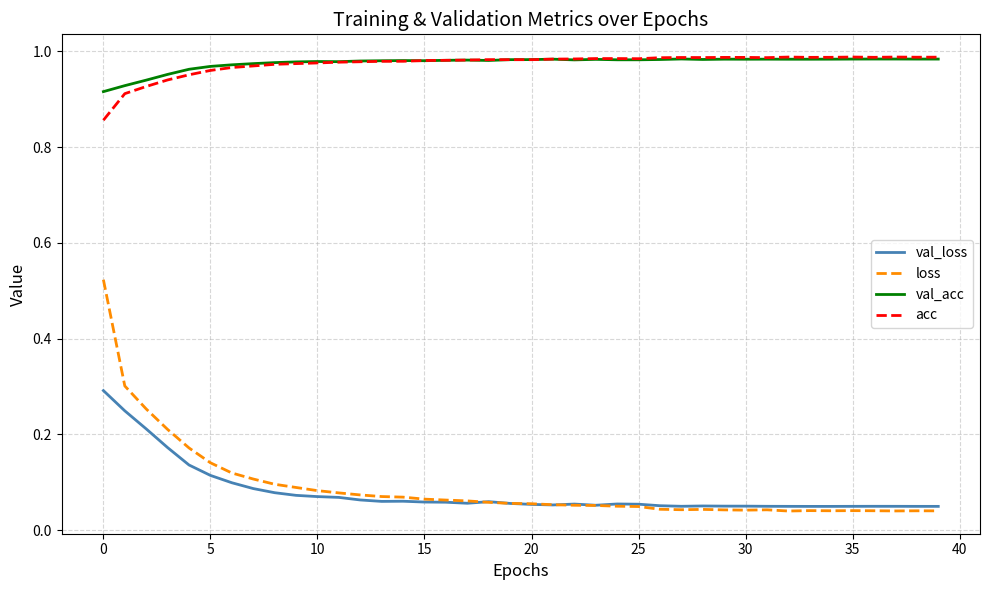

Which series has the widest spread of values?

loss